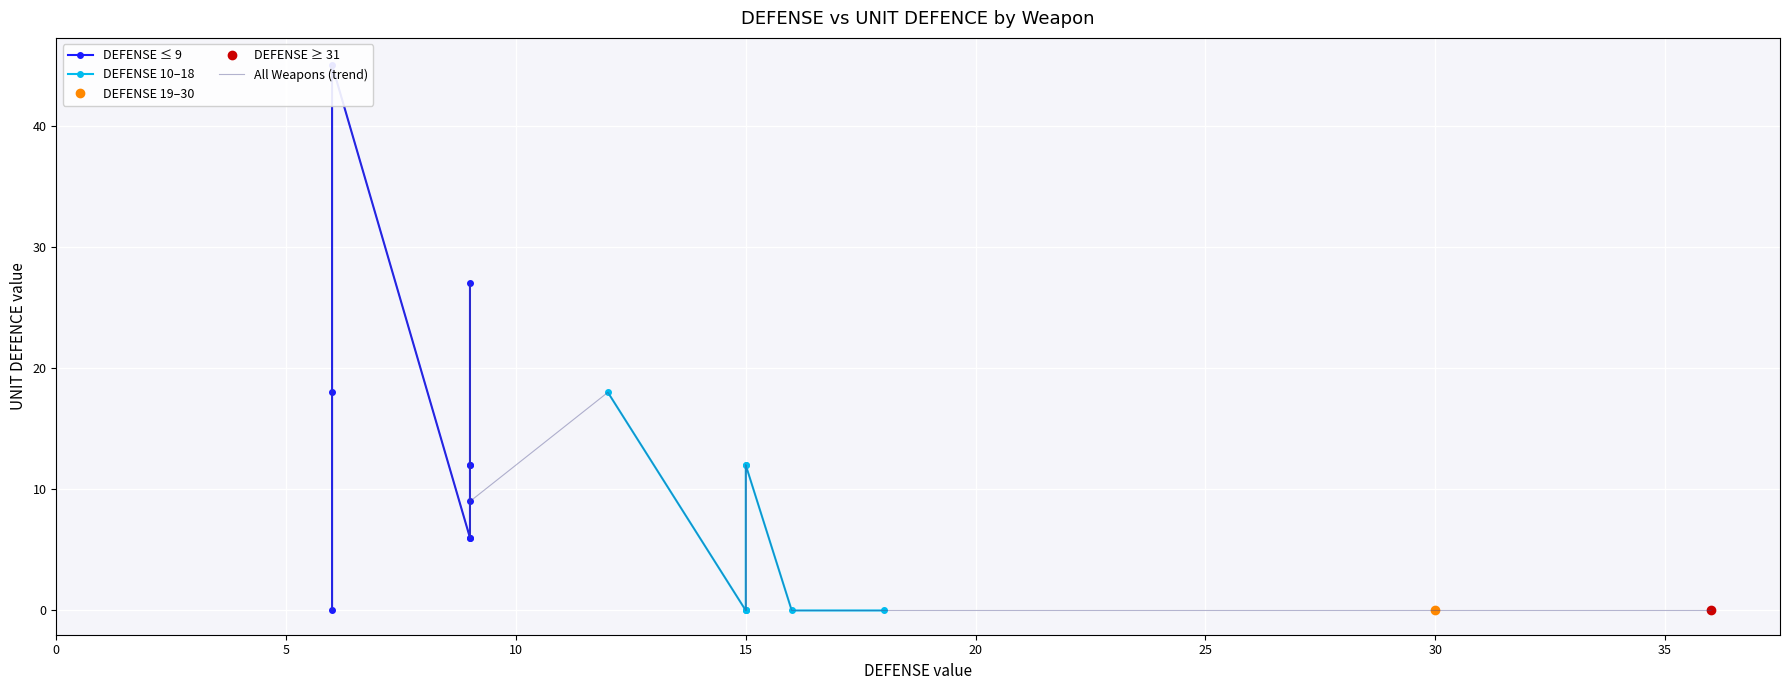

Reading left to right, extract all data points from this chart.

DEFENSE: 6	15	15	15	36	12	9	18	9	9	9	30	9	6	15	15	9	6	16
UNIT DEFENCE: 0	0	0	12	0	18	6	0	12	27	6	0	12	18	0	12	9	45	0